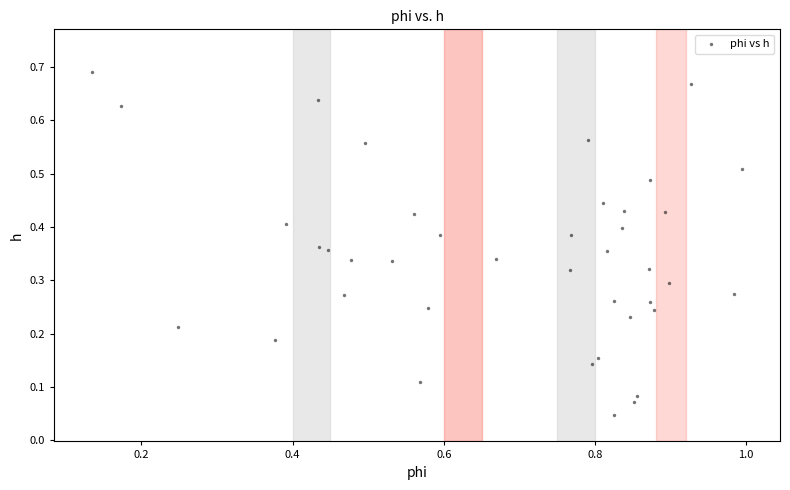

What is the range of X values (max minus min)?

0.9